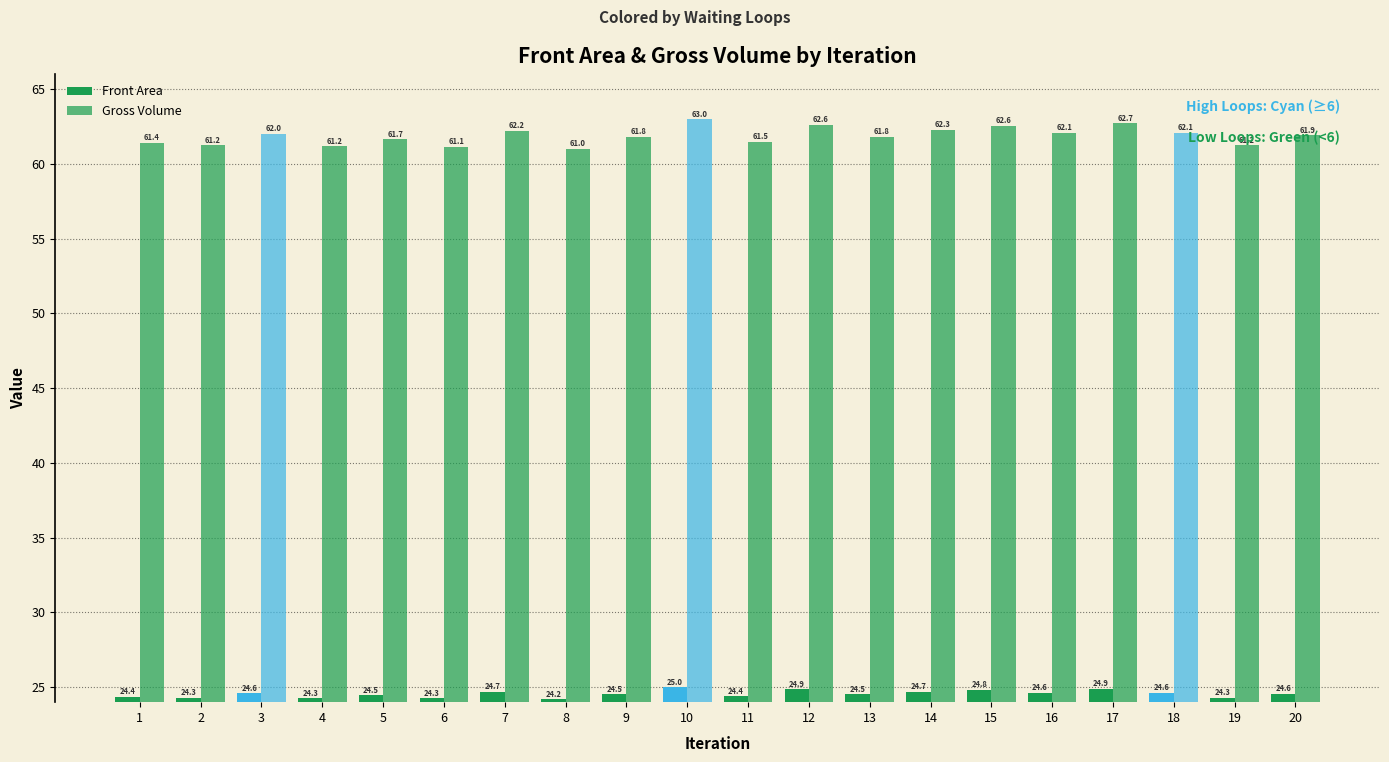

How many bars are there in total?

40